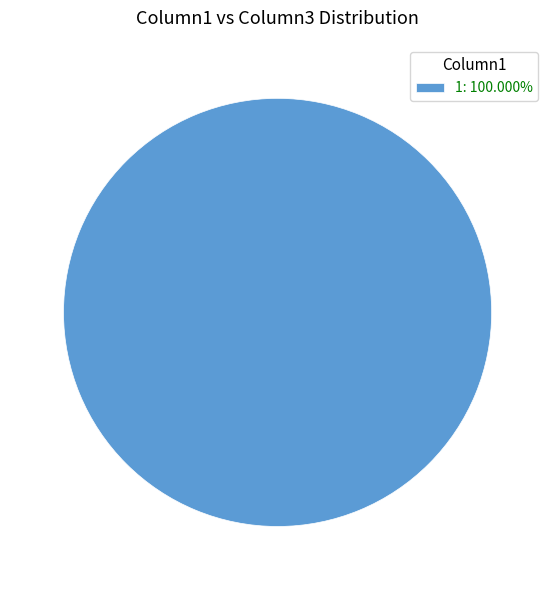

Does 1: 100.000% represent more than half of the total?

Yes